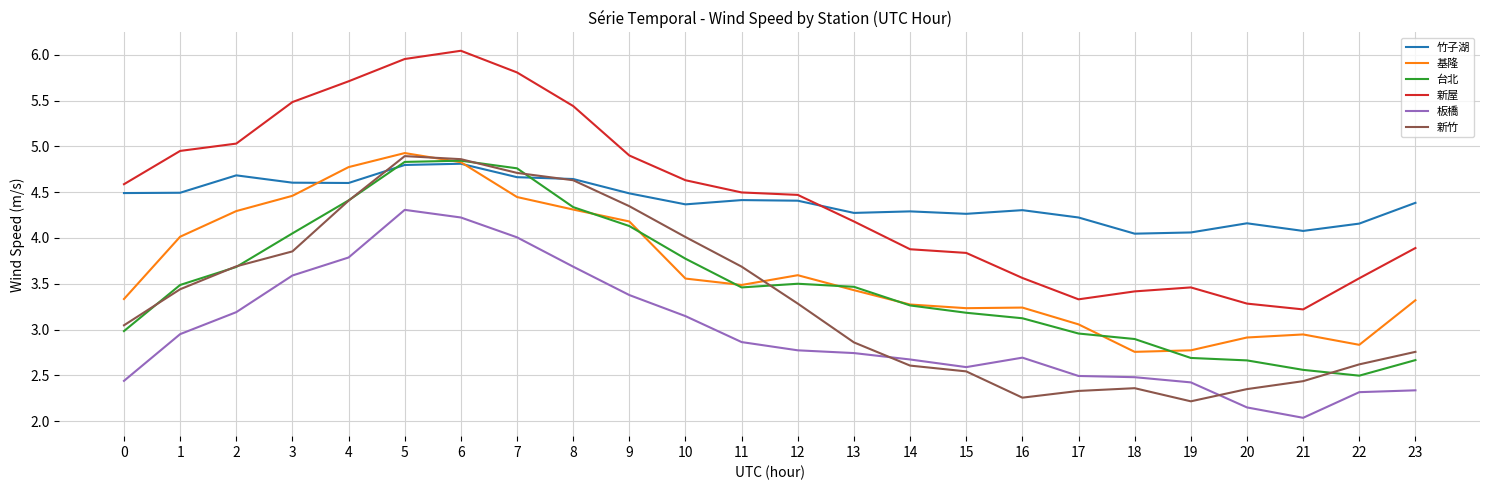

How many lines are shown in the chart?

6